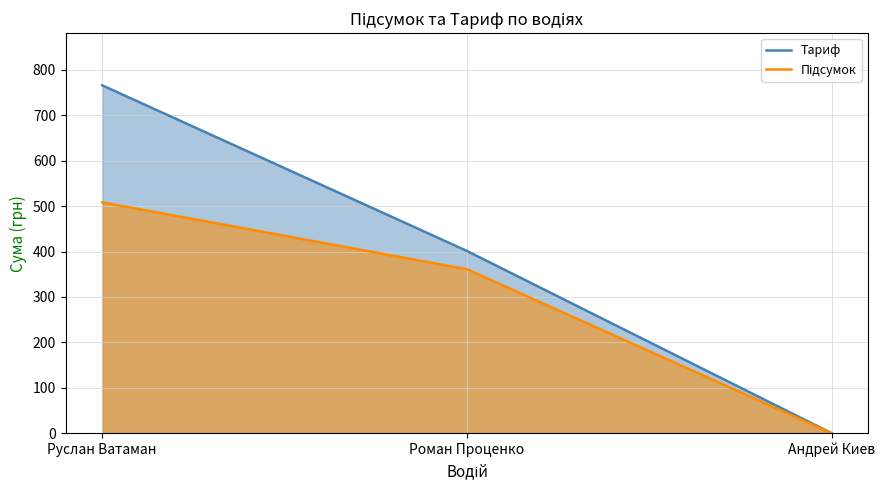

Which series has the widest spread of values?

Тариф